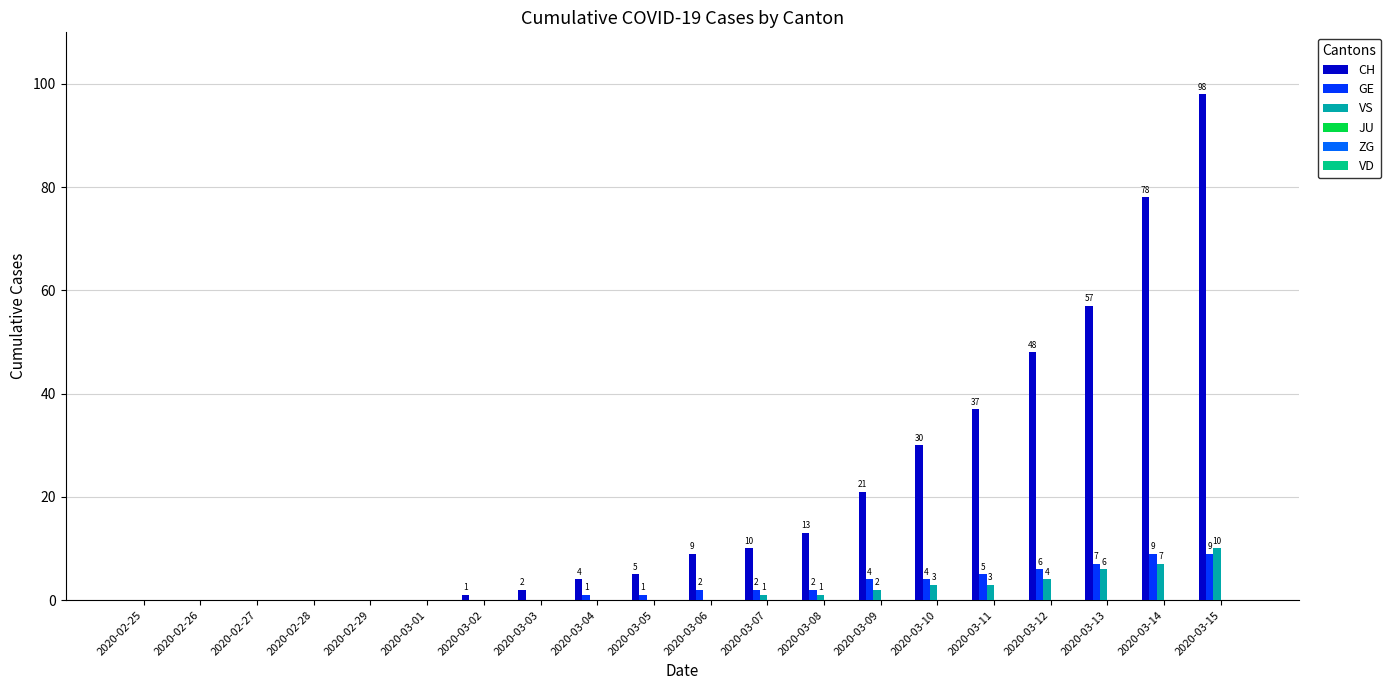

What is the total value across all series at 2020-03-07?

13